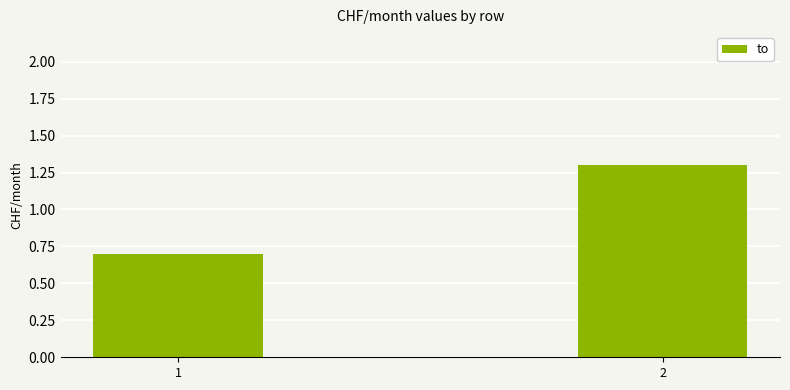

How many values exceed 1?

1